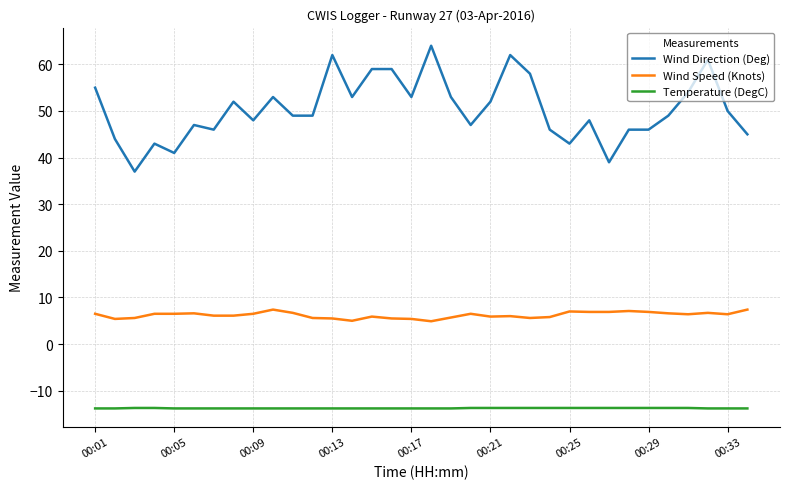

List the series in order of their overall mean, lowest first.

Temperature (DegC), Wind Speed (Knots), Wind Direction (Deg)